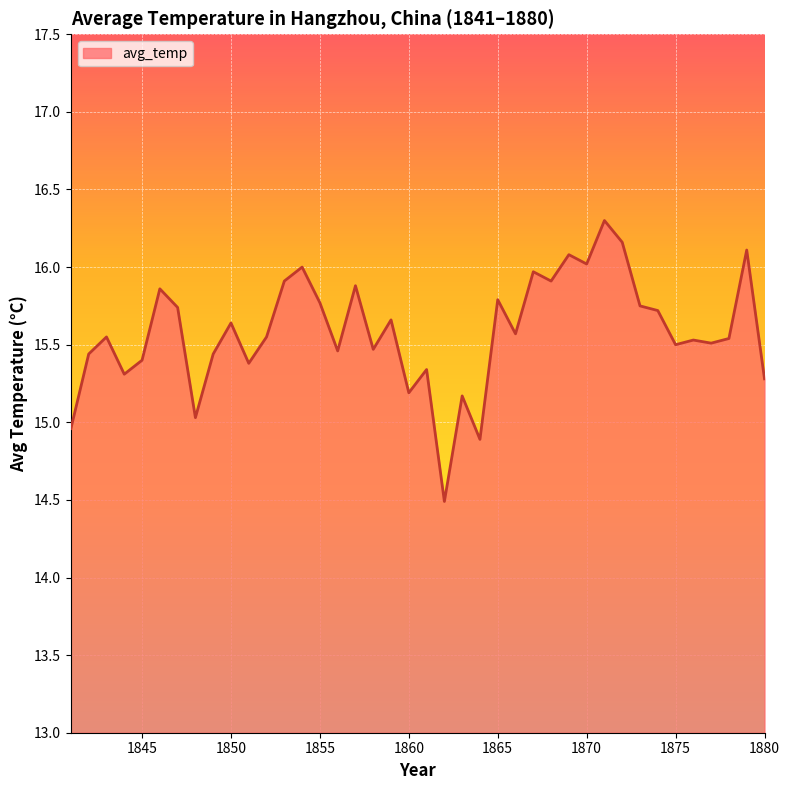

What is the difference between the maximum and minimum values?

1.8